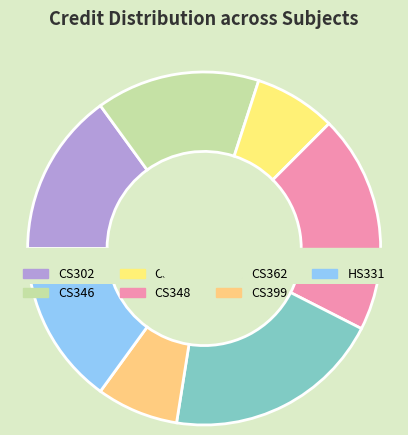

Count the number of slices in the pie.

7